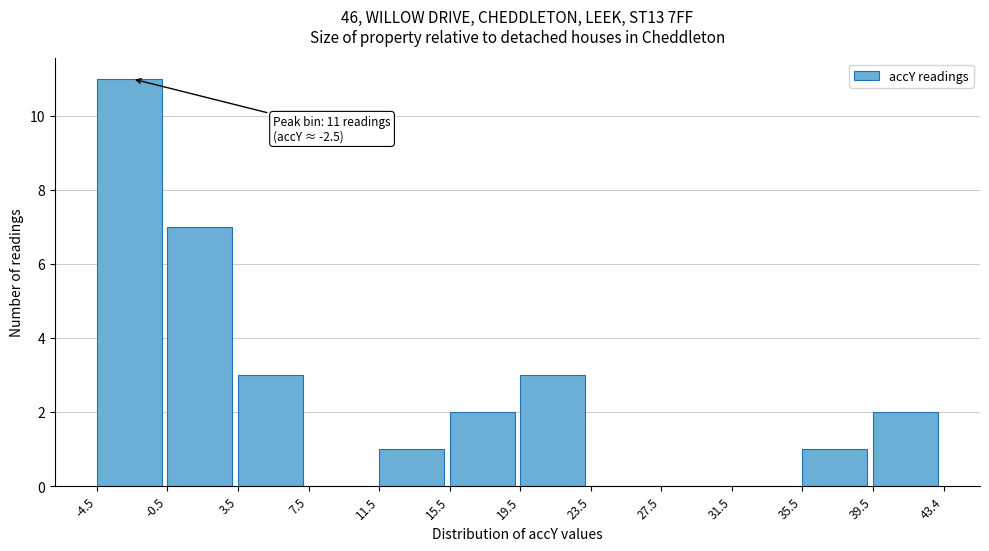

Over which range of the x-axis is the bar tallest?

-4.5 to -0.5